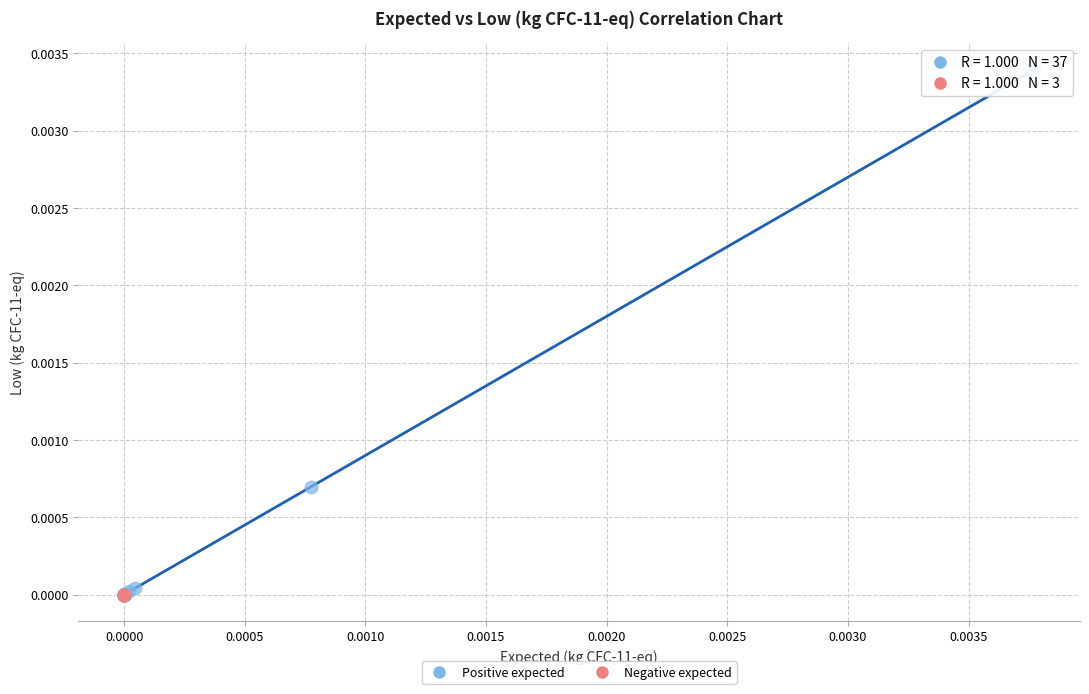

Which series reaches the maximum Y coordinate?

Positive expected